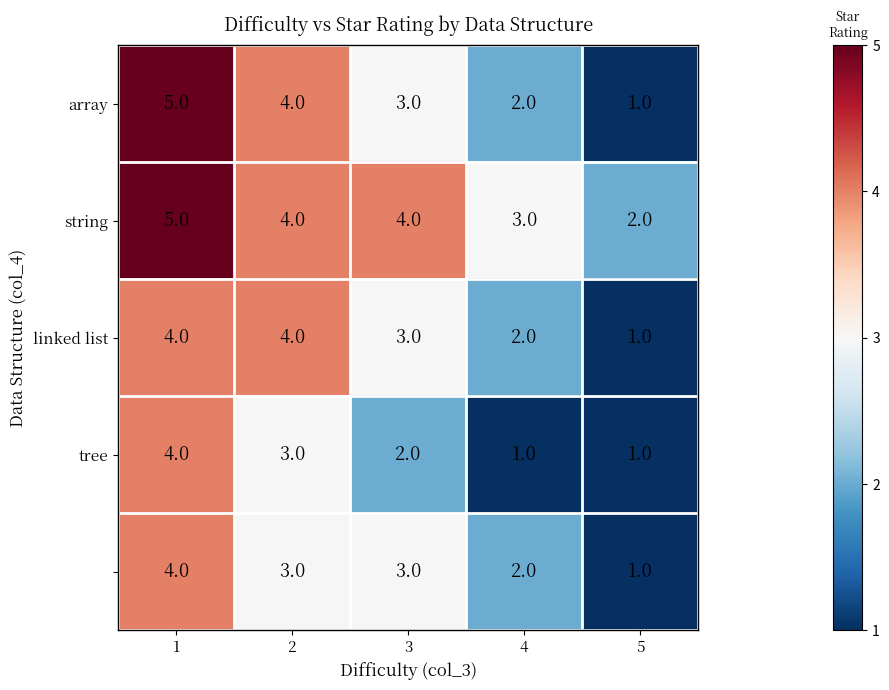

What is the total value across all series at 1?

22